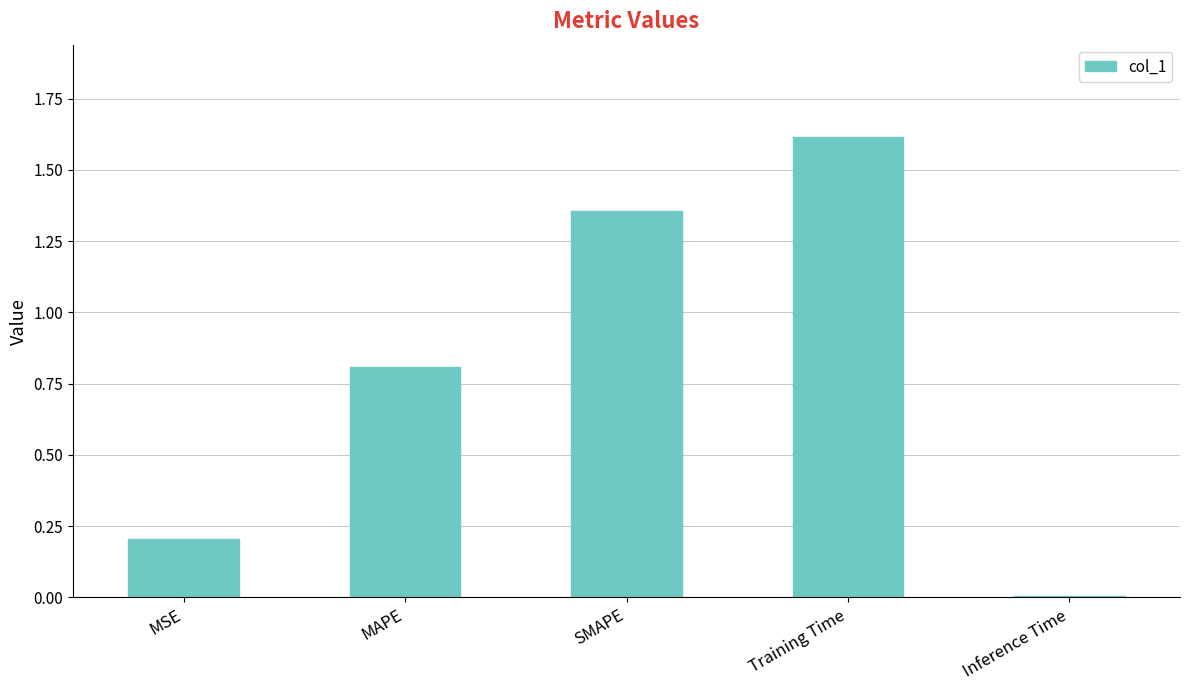

List the labels in order of value, largest first.

Training Time, SMAPE, MAPE, MSE, Inference Time